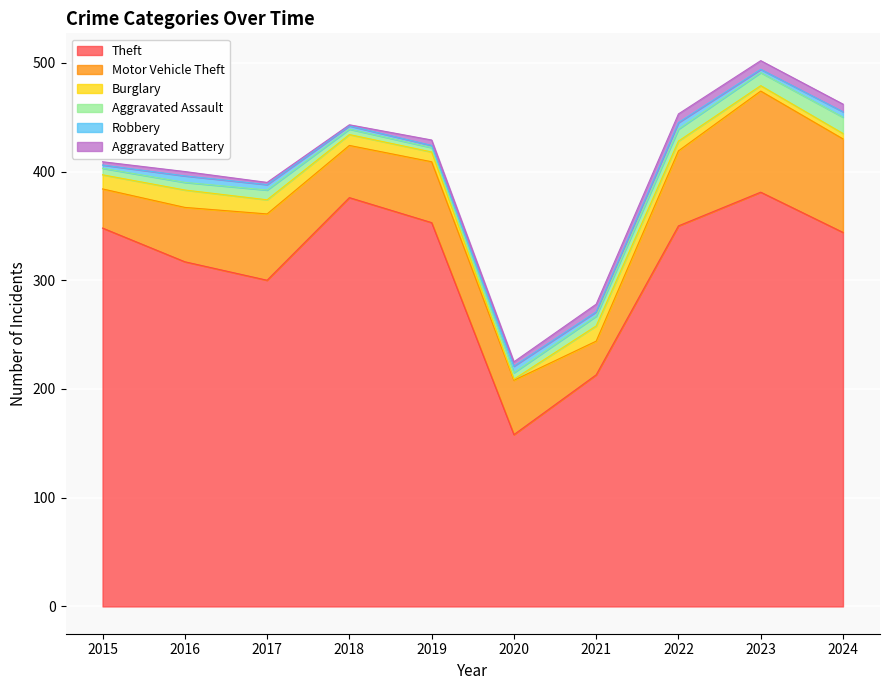

Reading left to right, extract all data points from this chart.

Theft: 348	317	300	376	353	158	213	350	381	344
Motor Vehicle Theft: 36	50	61	48	56	50	31	69	93	86
Burglary: 13	16	13	10	9	1	14	9	5	5
Aggravated Assault: 6	7	9	5	4	6	9	11	12	15
Robbery: 3	6	5	3	2	6	4	6	3	5
Aggravated Battery: 3	4	2	1	5	4	7	8	8	7